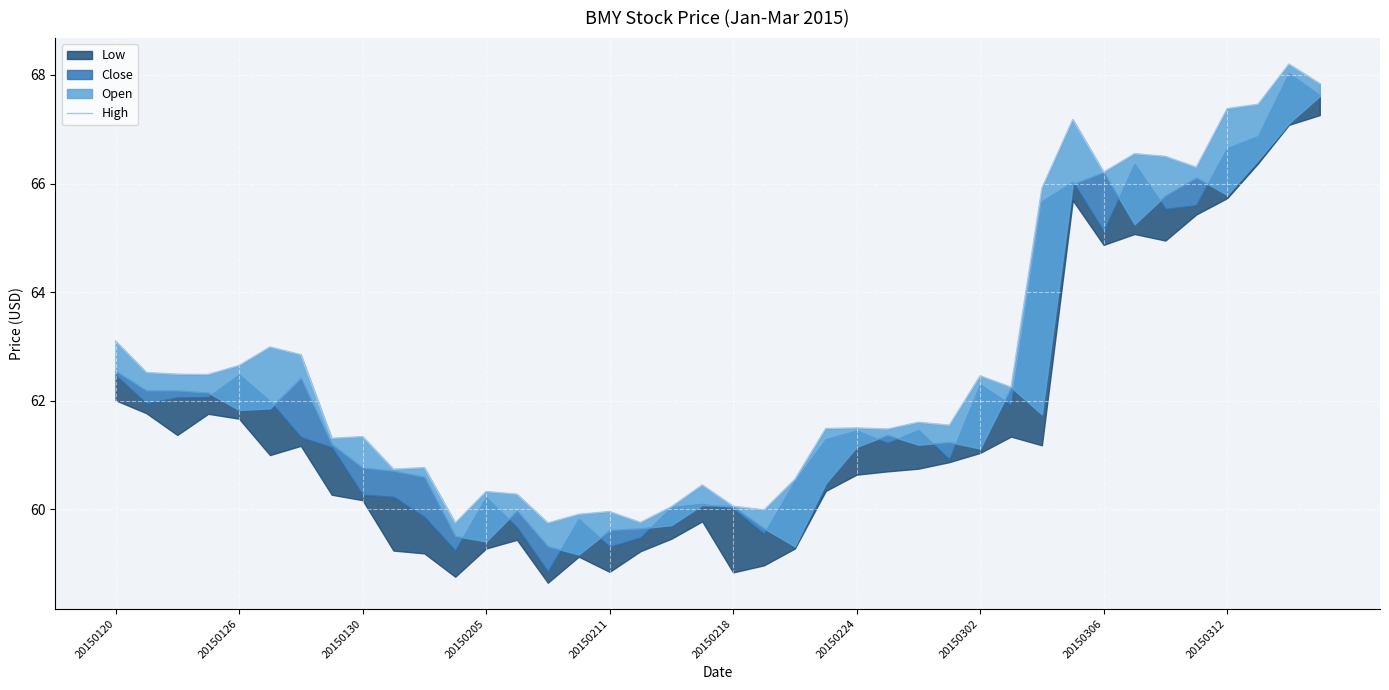

Reading left to right, extract all data points from this chart.

63.1	62.5	62.5	62.5	62.6	63.0	62.9	61.3	61.3	60.7	60.8	59.8	60.3	60.3	59.8	59.9	60.0	59.8	60.0	60.5	60.1	60.0	60.6	61.5	61.5	61.5	61.6	61.5	62.5	62.2	65.9	67.2	66.2	66.5	66.5	66.3	67.4	67.5	68.2	67.8